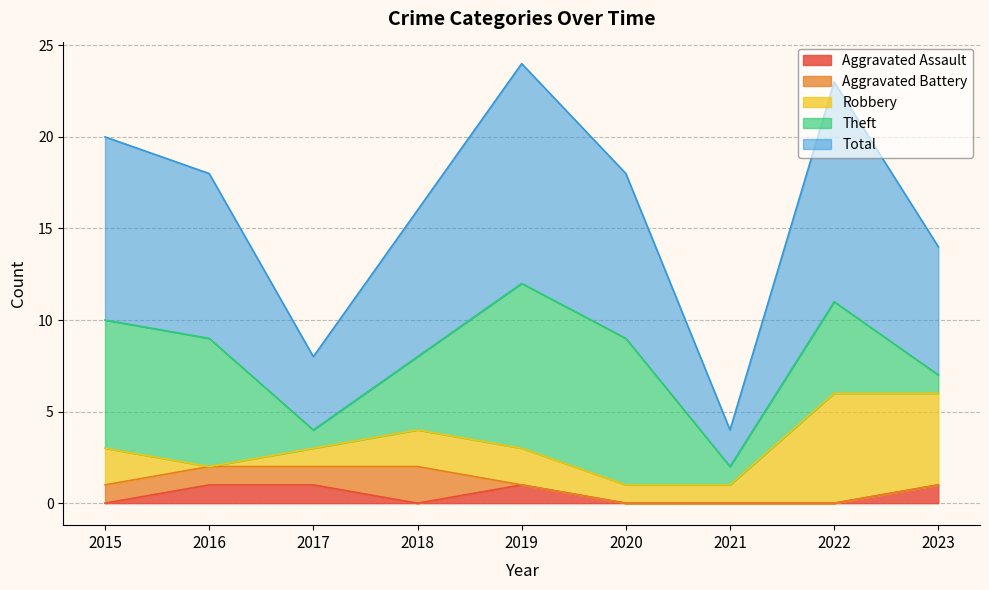

At which category does Theft reach its first local valley?

2017